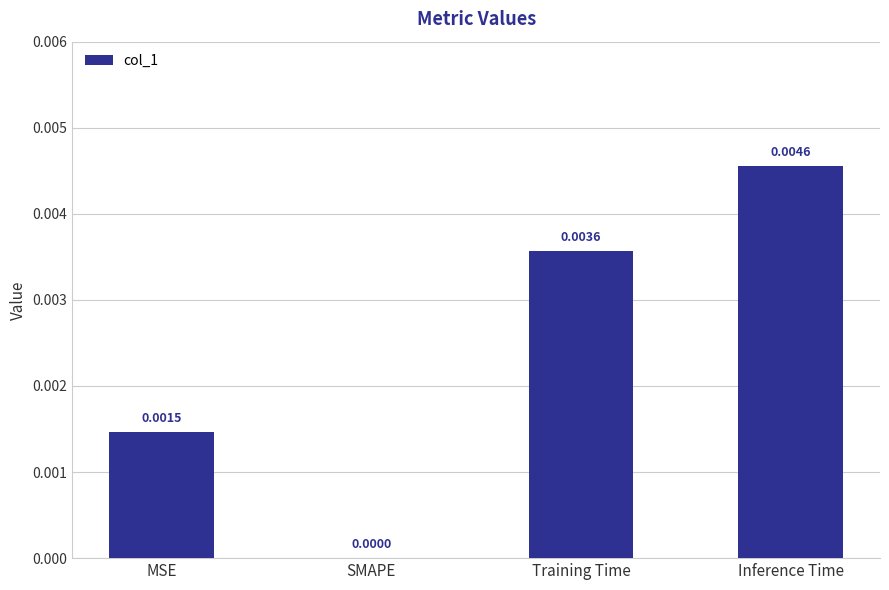

Between MSE and SMAPE, which is larger?

MSE